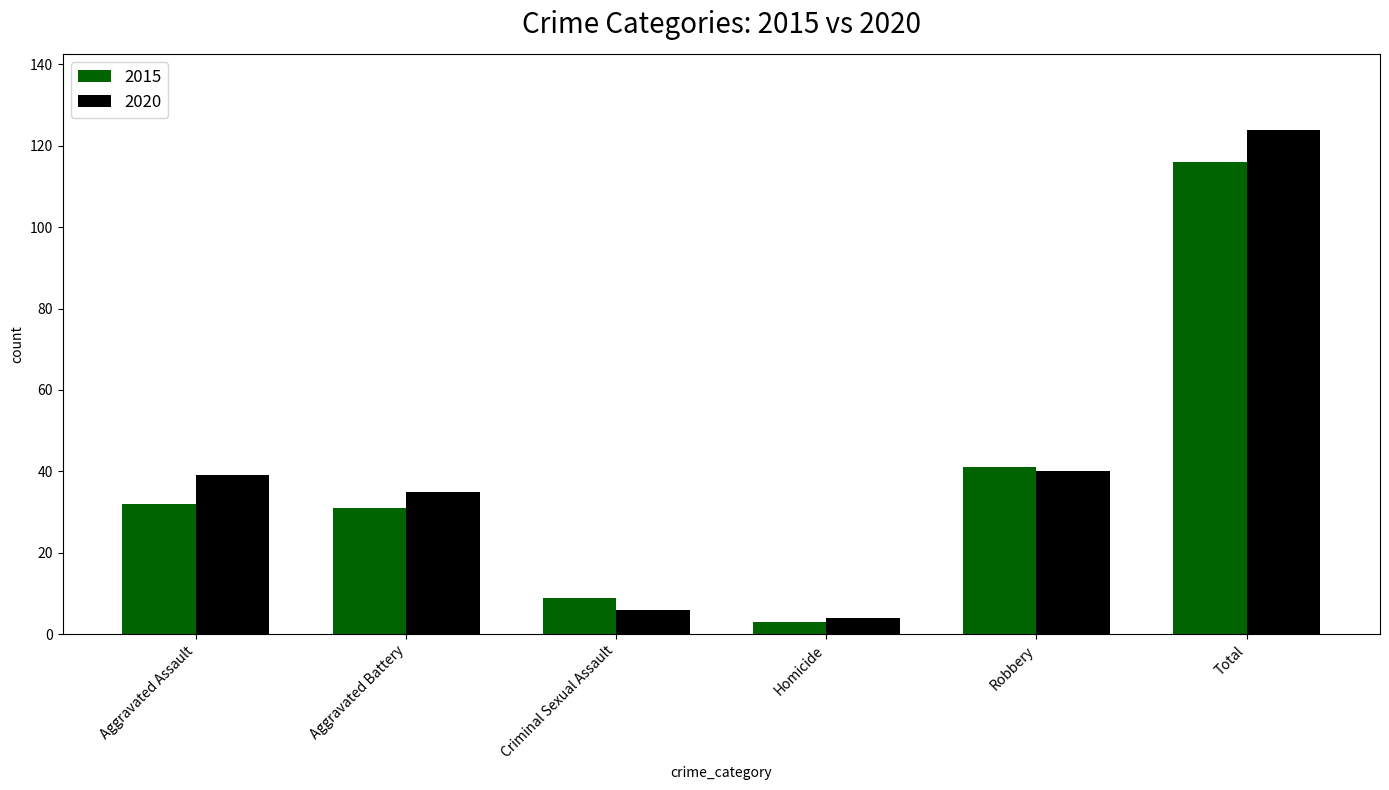

Rank the series by their average value, from lowest to highest.

2015, 2020